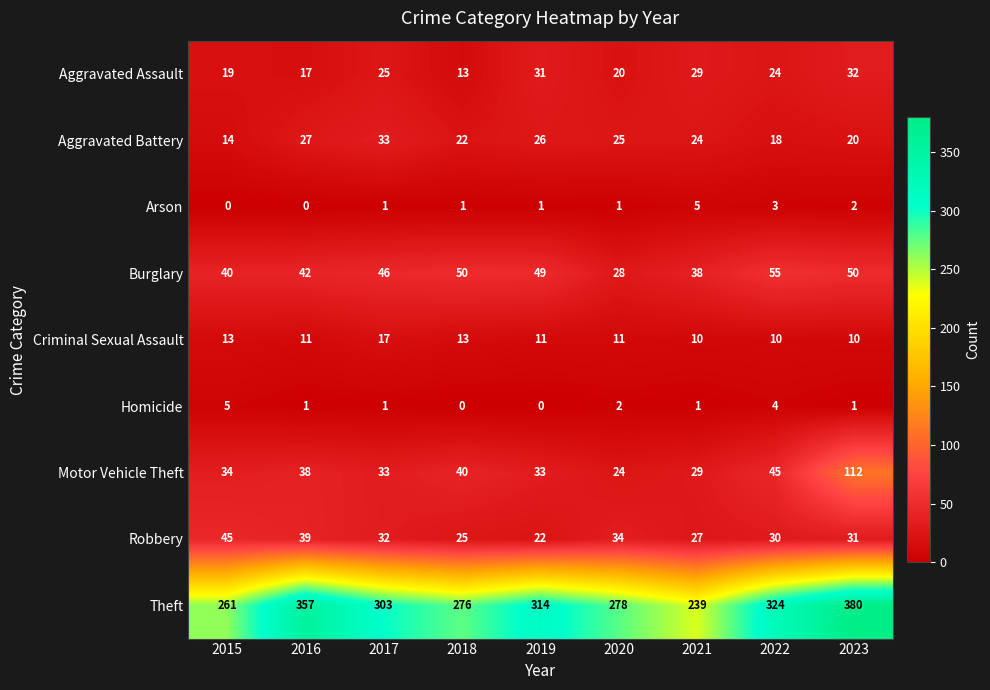

What is the sum of all Criminal Sexual Assault values?

106